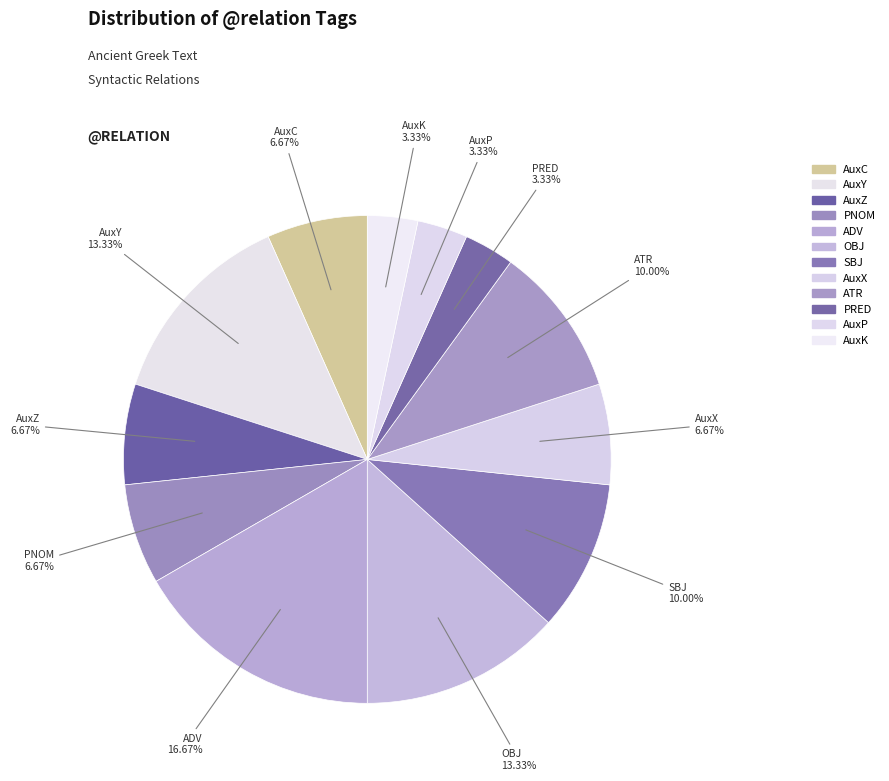

Which category has the biggest portion of the pie?

ADV